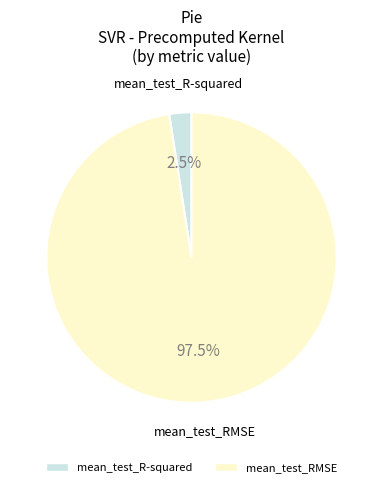

Does any single category account for the majority?

Yes